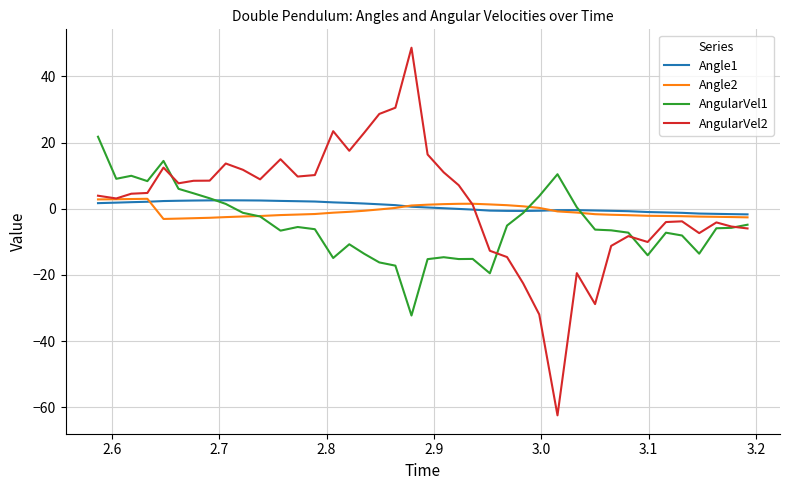

Which series has the largest range (max minus min)?

AngularVel2